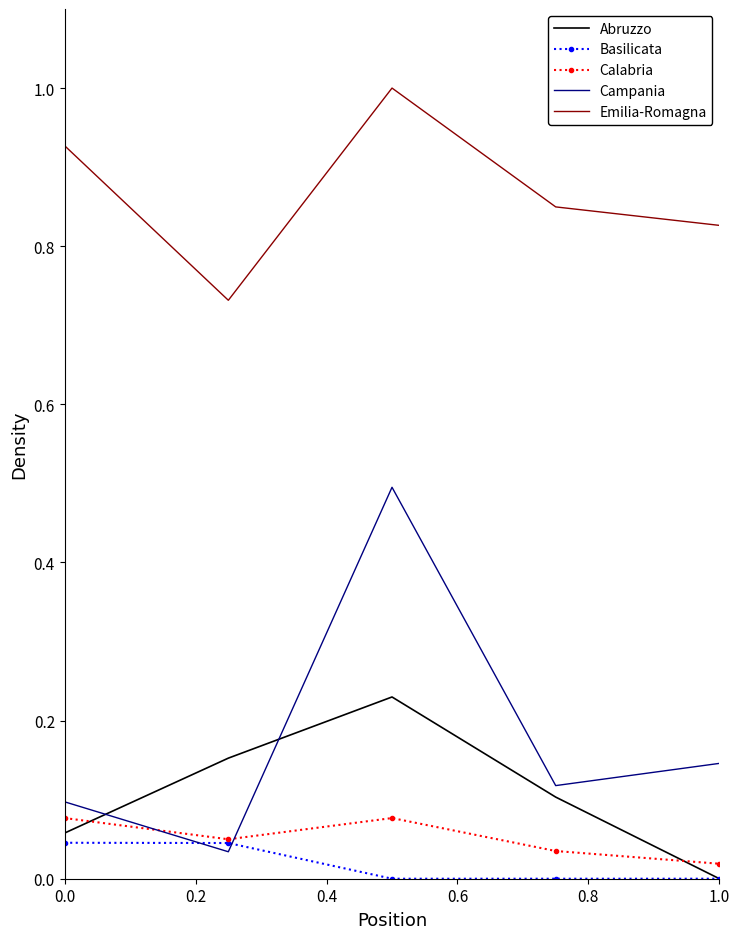

Which series has the largest range (max minus min)?

Campania